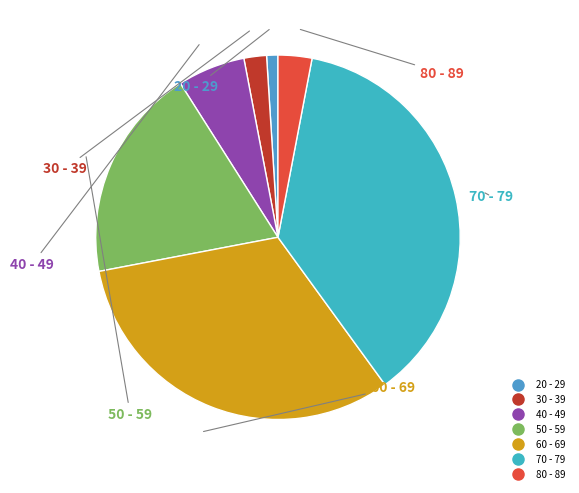

Is the sum of 40 - 49 and 20 - 29 greater than half?

No